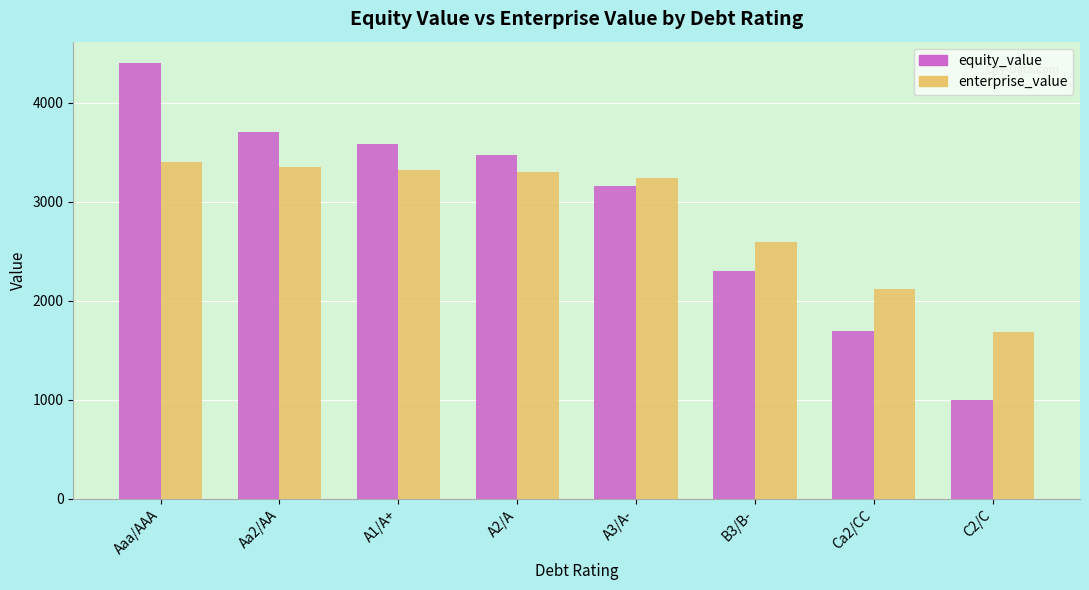

How many series are shown in this chart?

2